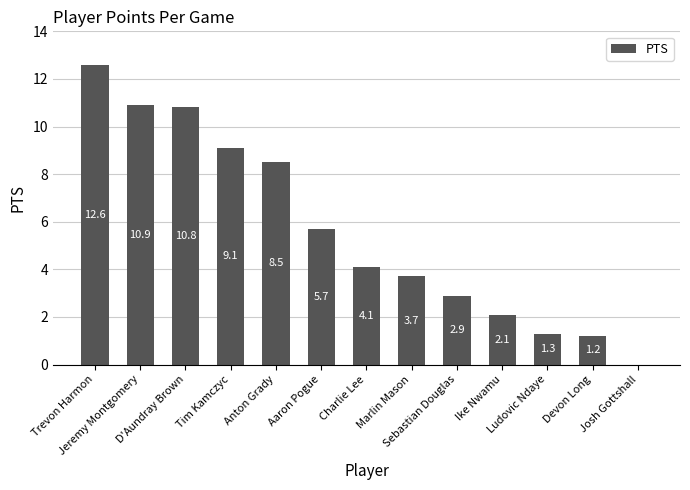

How many series are shown in this chart?

1